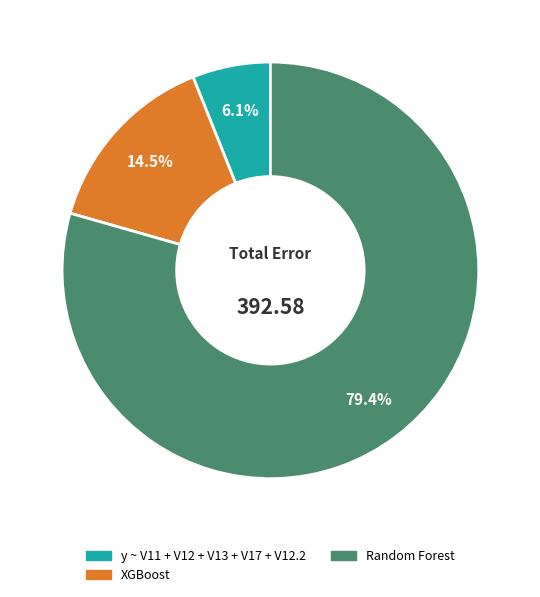

To the nearest percent, what percentage of the pie is y ~ V11 + V12 + V13 + V17 + V12.2?

6%